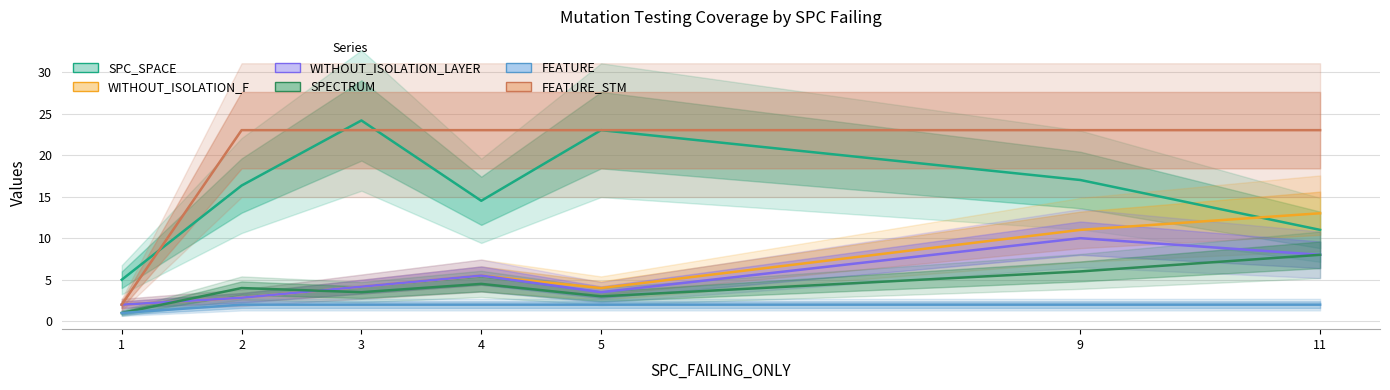

What are all the series names shown in the legend?

SPC_SPACE, WITHOUT_ISOLATION_F, WITHOUT_ISOLATION_LAYER, SPECTRUM, FEATURE, FEATURE_STM